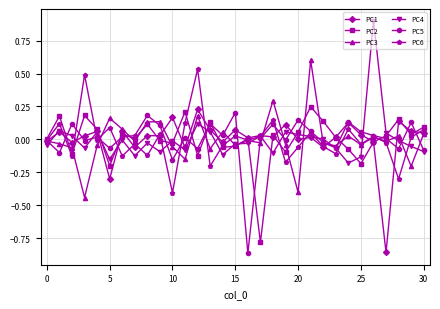

What is the highest value of the PC4 series?

0.9